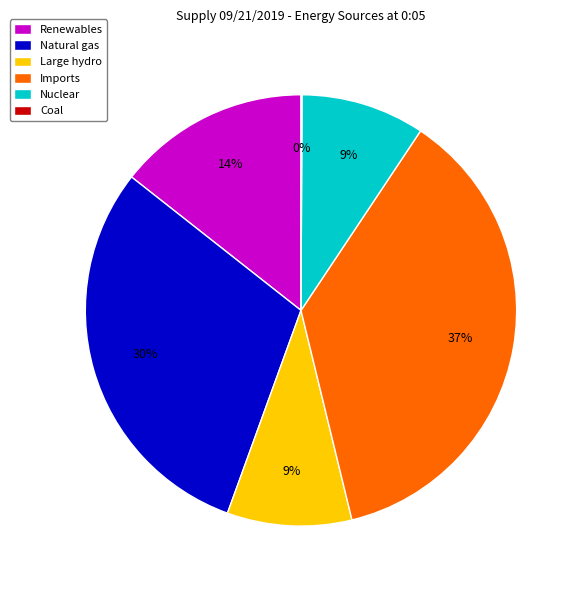

Which slice is the largest?

Imports